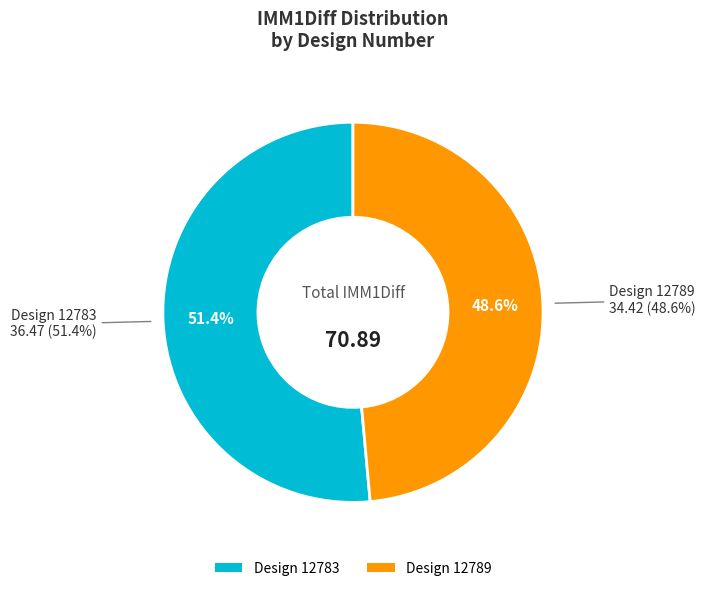

How many slices are in this pie chart?

2